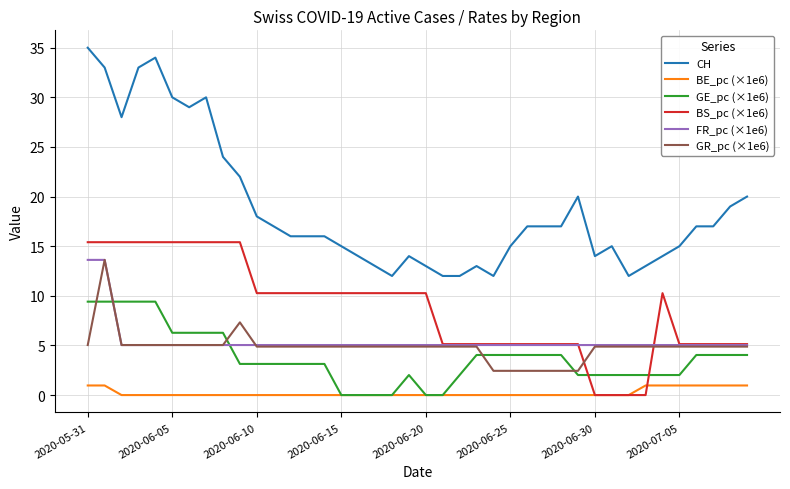

What is the minimum value for CH?

12.0